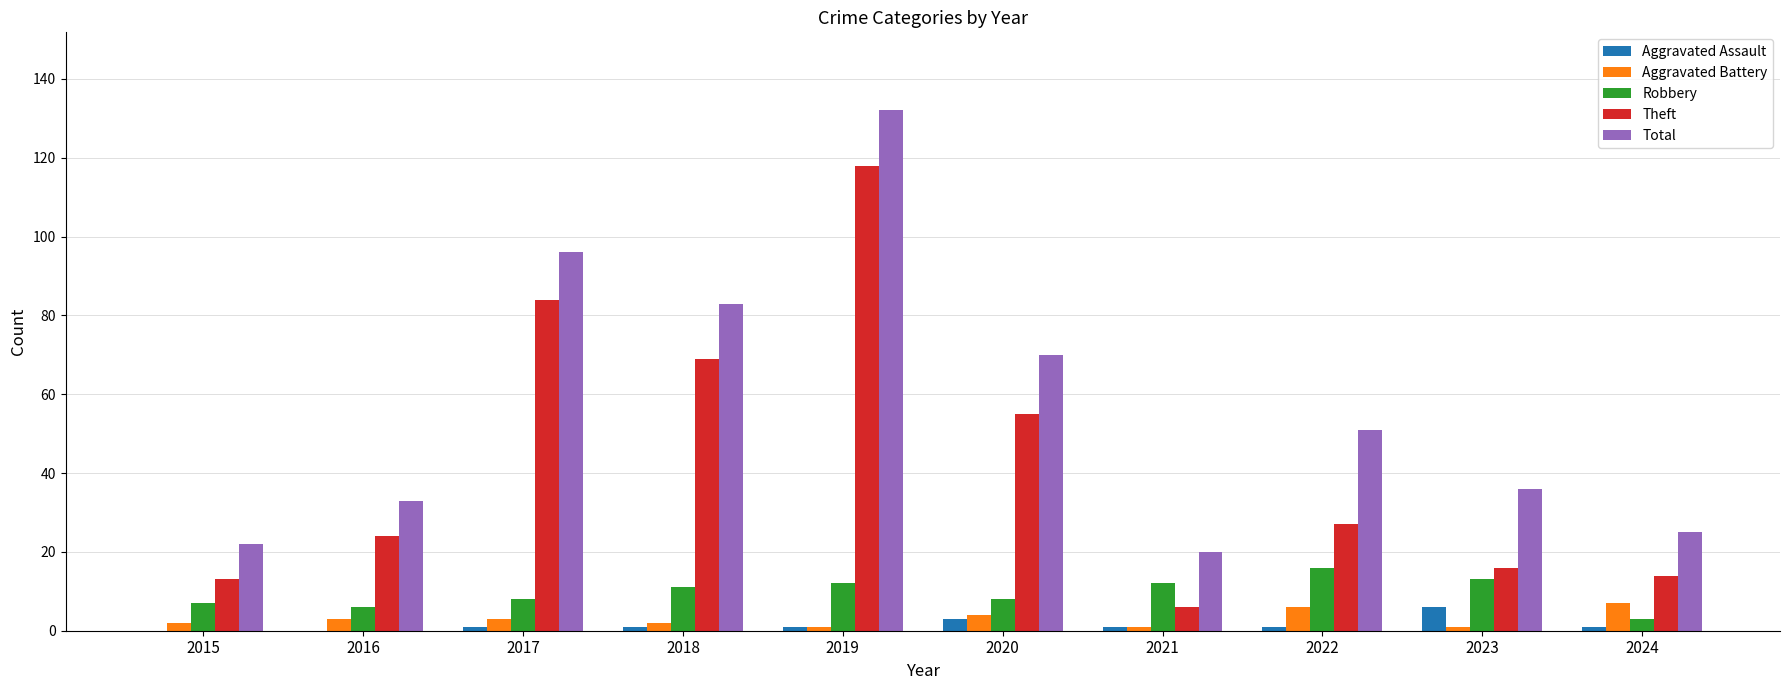

Which label corresponds to the largest value in the chart?

2019